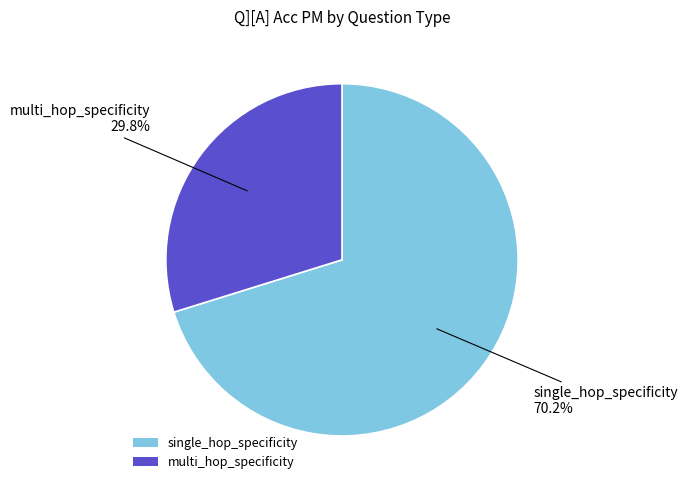

Does any single category account for the majority?

Yes